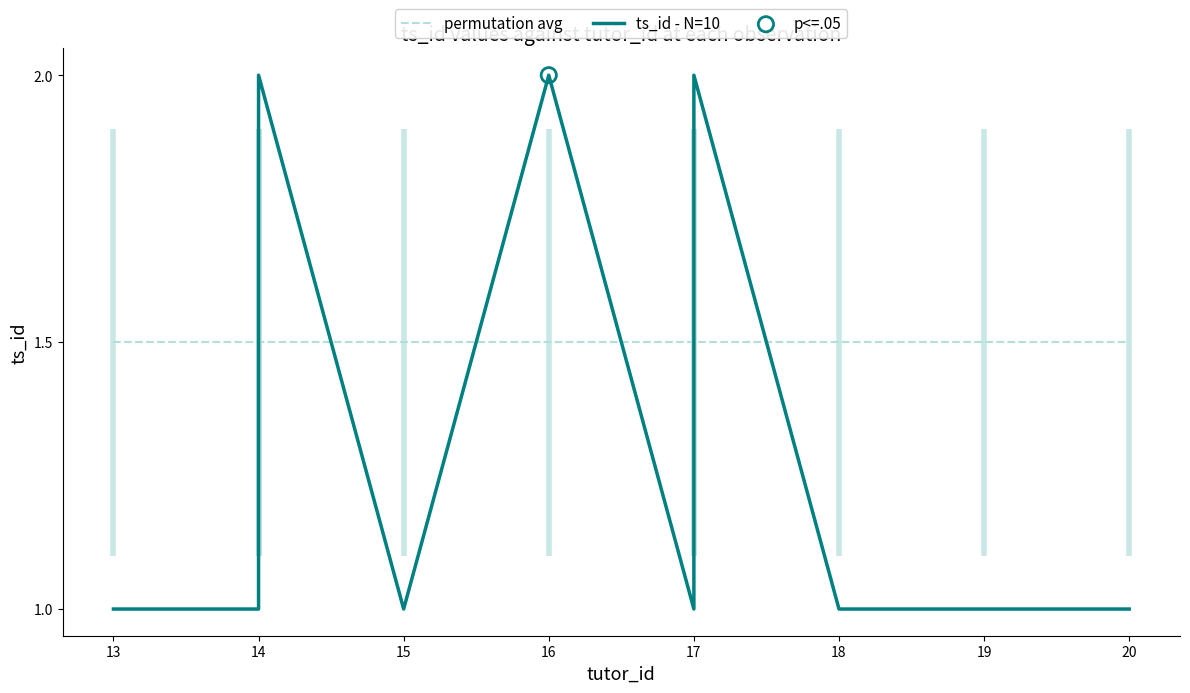

Which series reaches the maximum Y coordinate?

ts_id - N=10